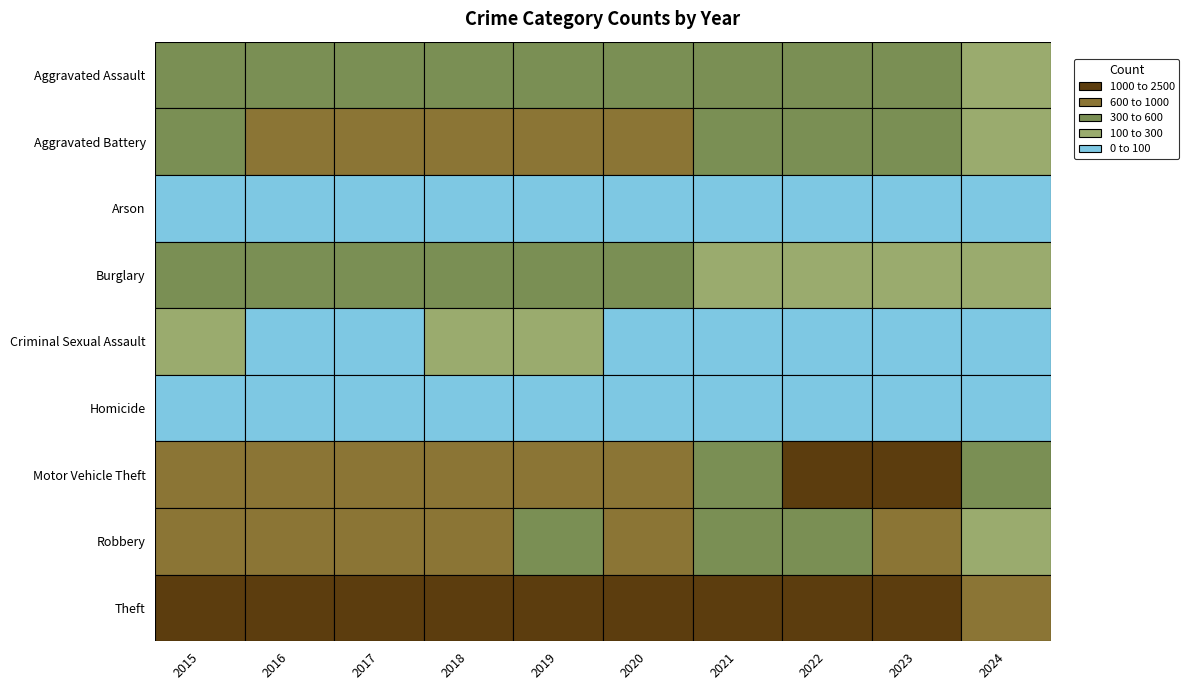

How many data points in Arson are above 37?

4